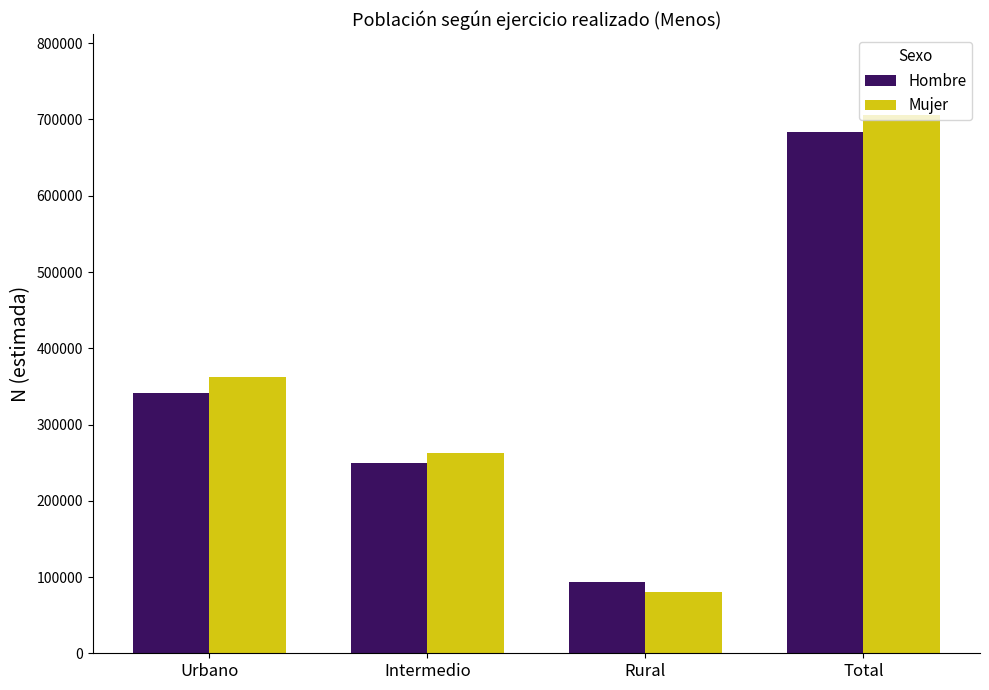

How many bars are there in total?

8